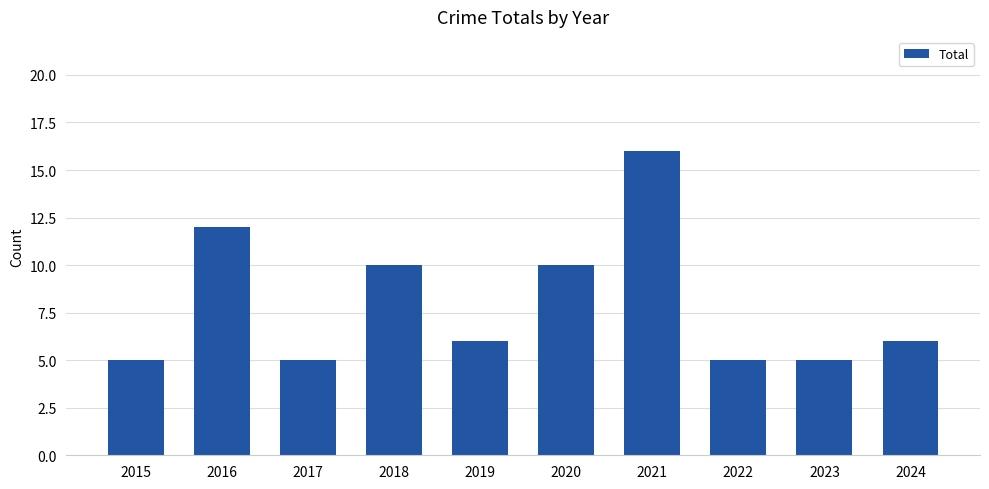

Which has a higher value, 2016 or 2022?

2016